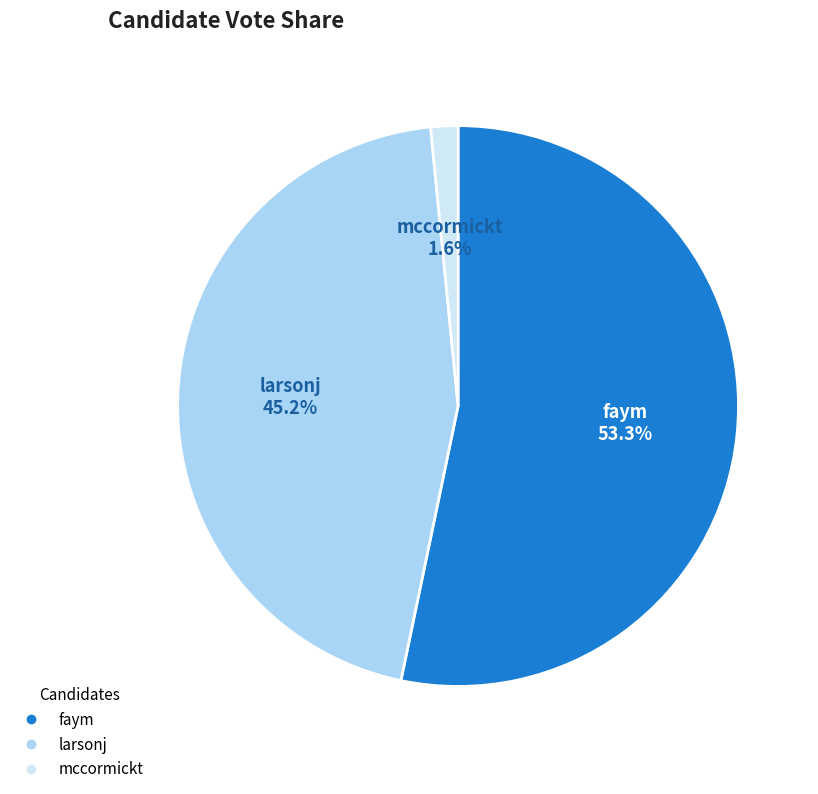

Which slice is the largest?

faym